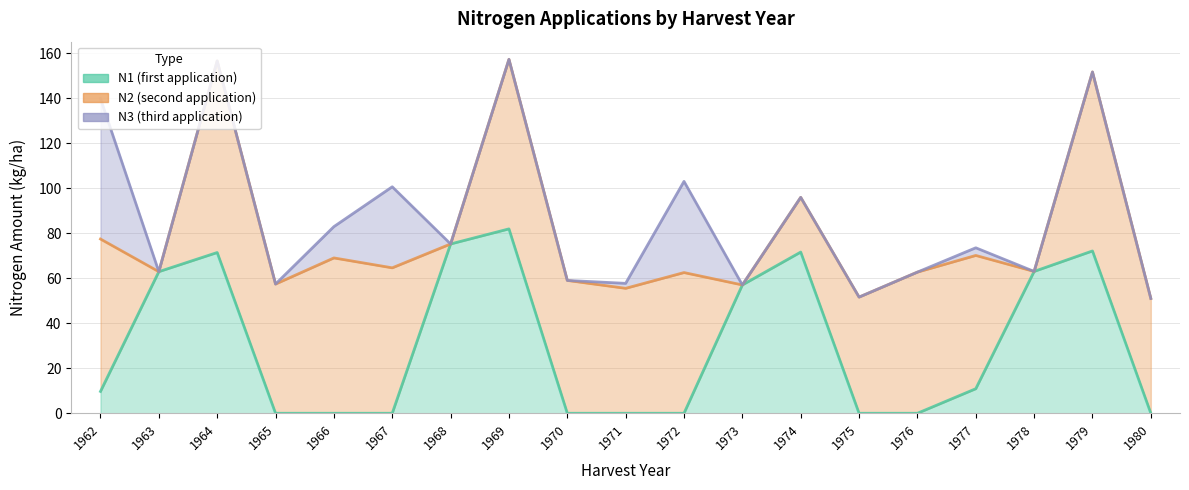

What is the difference between the highest and lowest values at 1977?

55.8